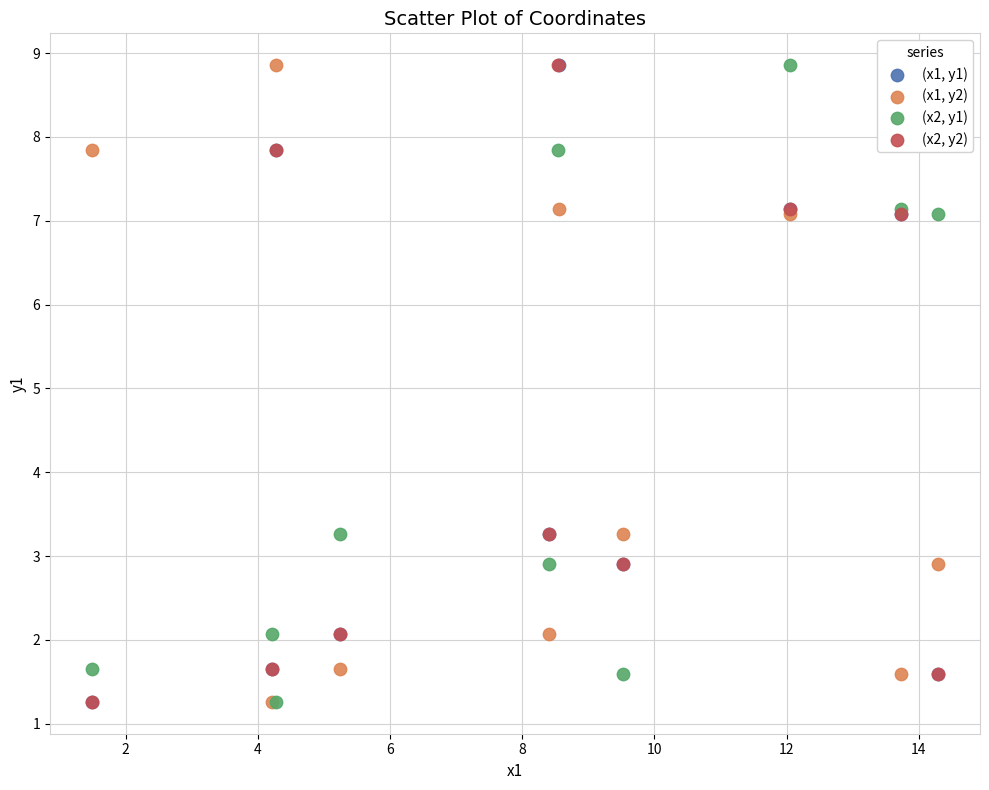

What are all the series names shown in the legend?

(x1, y1), (x1, y2), (x2, y1), (x2, y2)